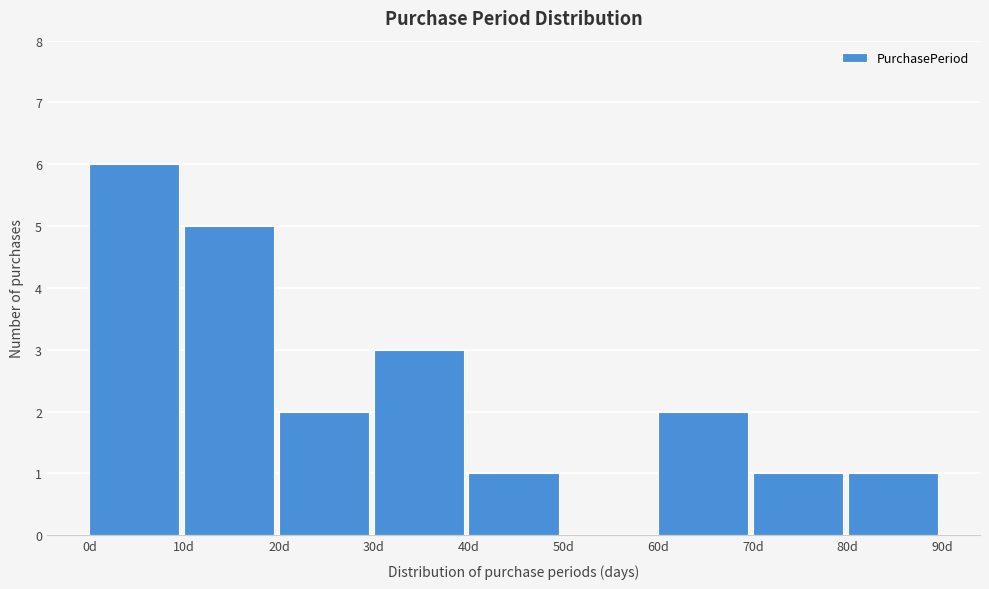

Reading left to right, transcribe this chart: for each bar, give the range it covers on the x-axis and its height. The values are not printed on the chart, so give them approximately, as read against the axis.

0 to 10: 6
10 to 20: 5
20 to 30: 2
30 to 40: 3
40 to 50: 1
50 to 60: 0
60 to 70: 2
70 to 80: 1
80 to 90: 1